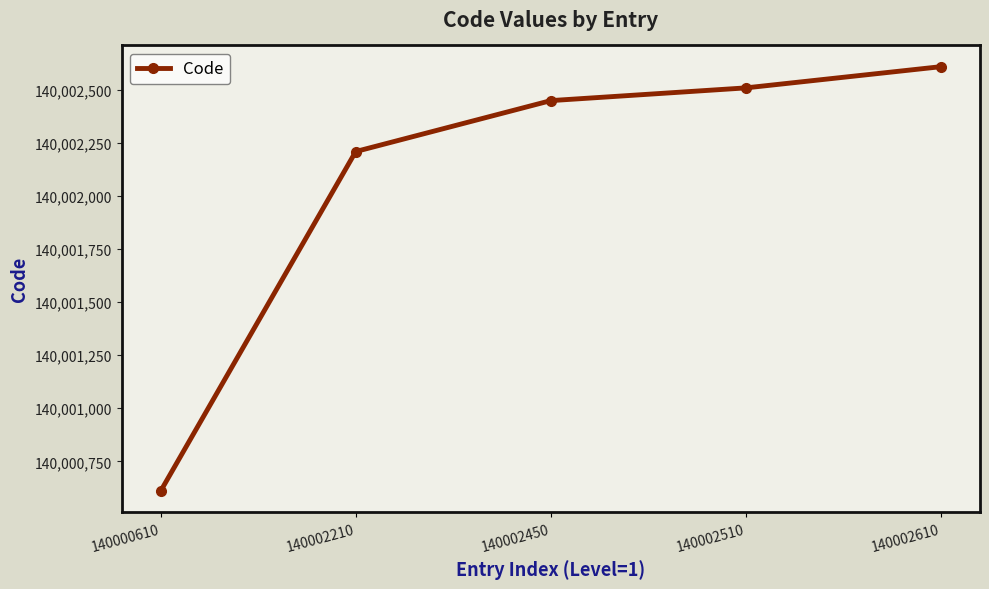

How many series are shown in this chart?

1